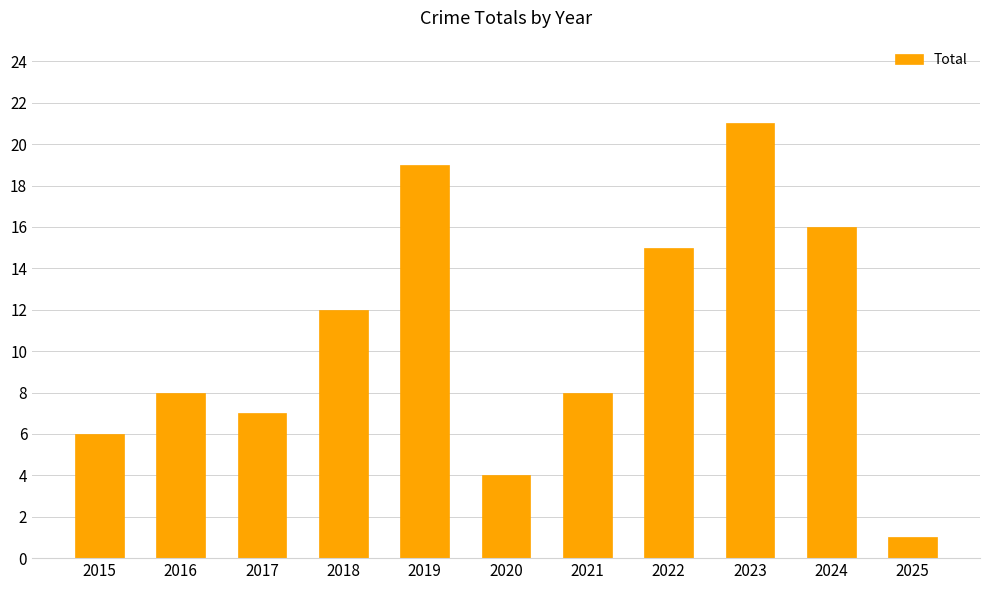

What is the smallest value displayed?

1